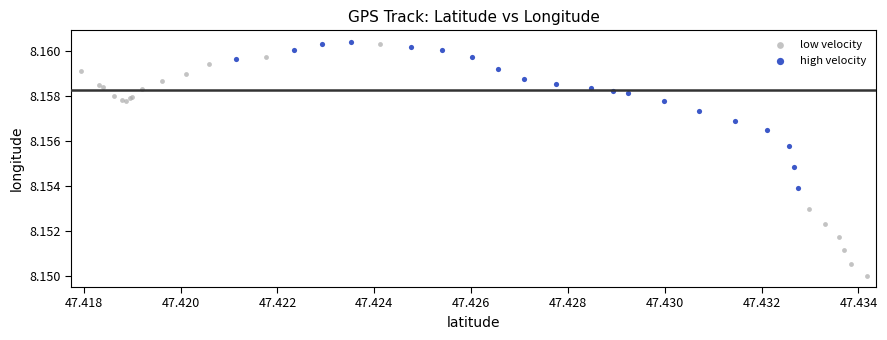

Which series reaches the minimum Y coordinate?

low velocity